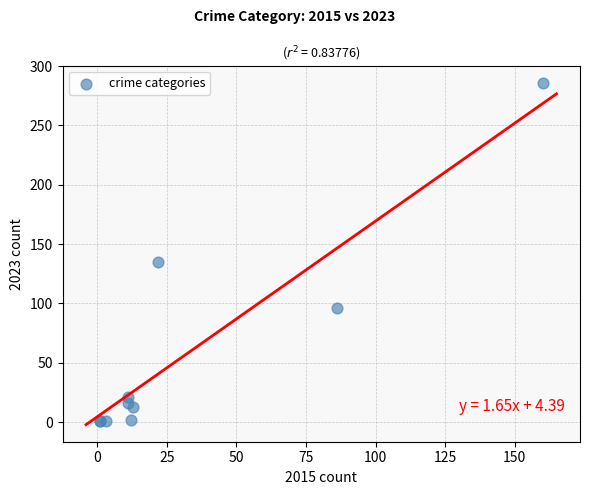

What Y value in the scatter plot is closest to 143?

135